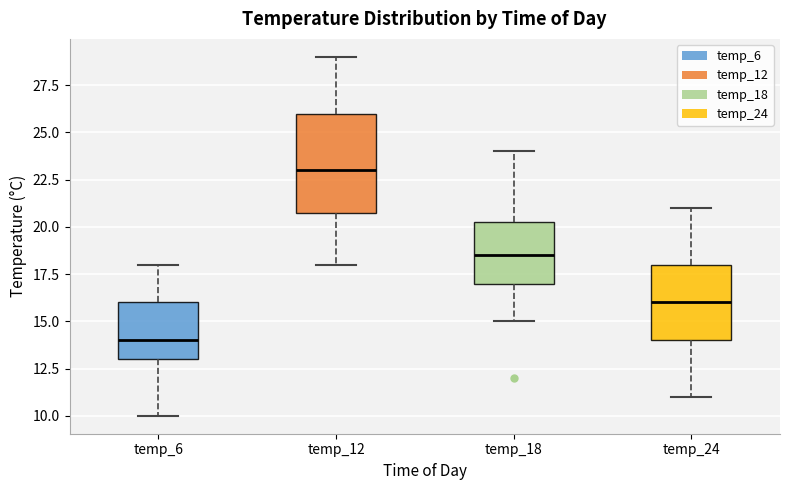

Which box's median line is the lowest?

temp_6